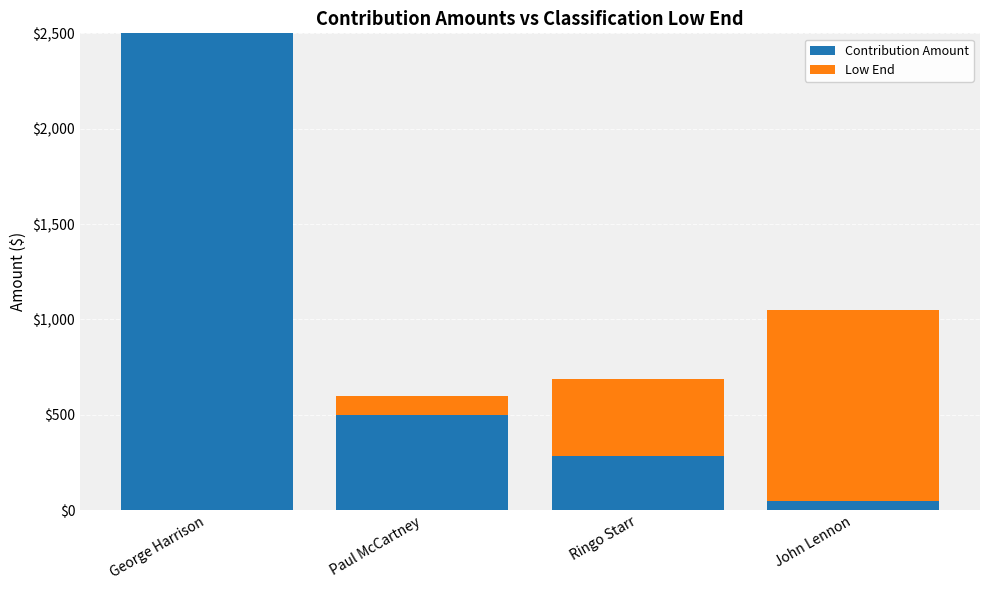

At which label is Contribution Amount closest to 1275?

Paul McCartney